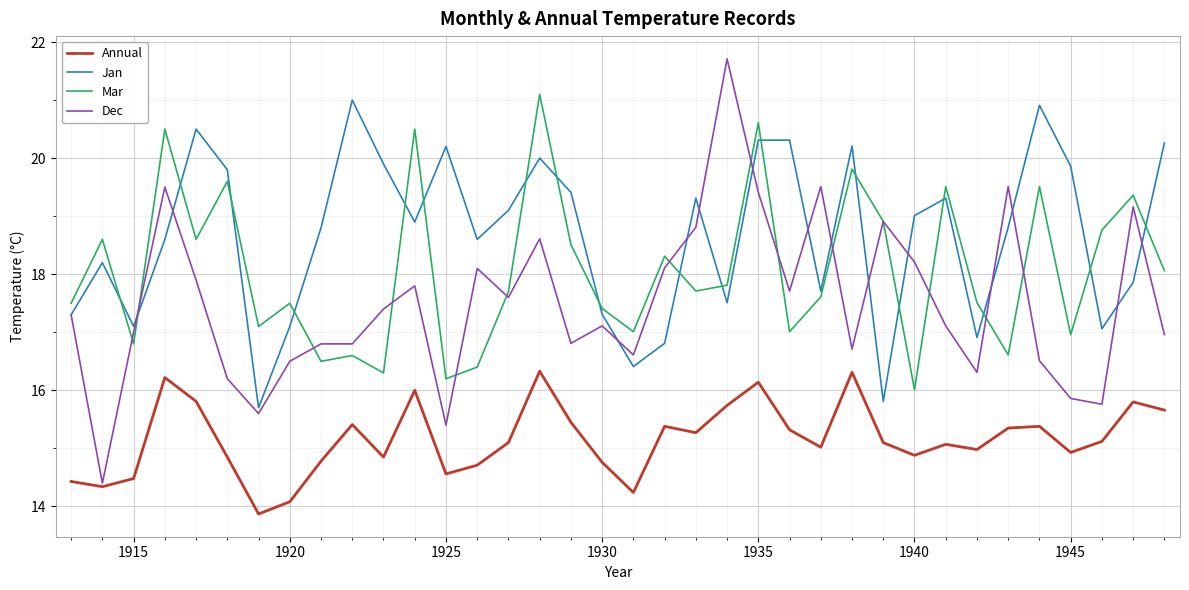

List the series in order of their overall mean, highest first.

Jan, Mar, Dec, Annual